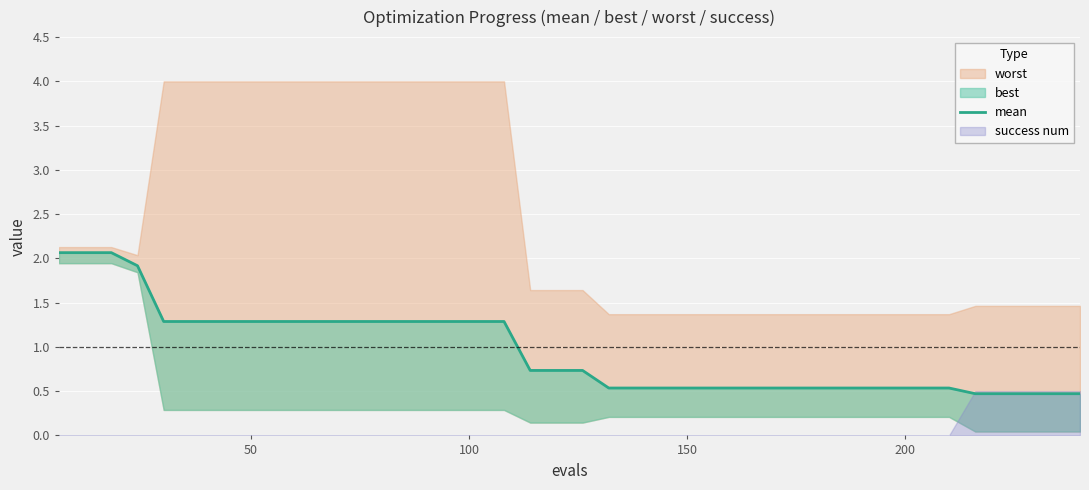

How many lines are shown in the chart?

1